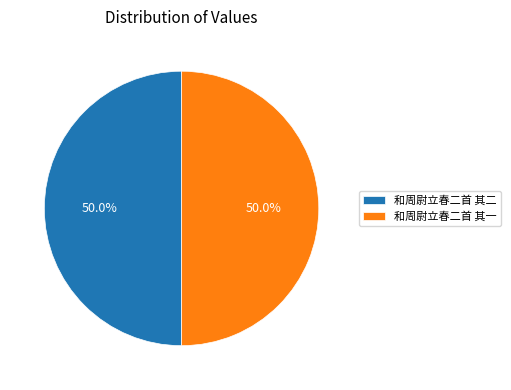

What portion of the pie excludes 和周尉立春二首 其二?

50.0%